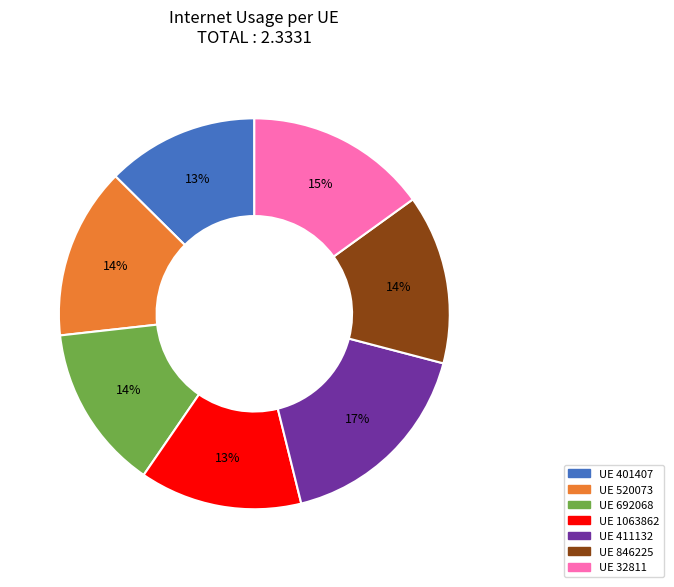

Combined, do UE 401407 and UE 846225 account for over 50%?

No